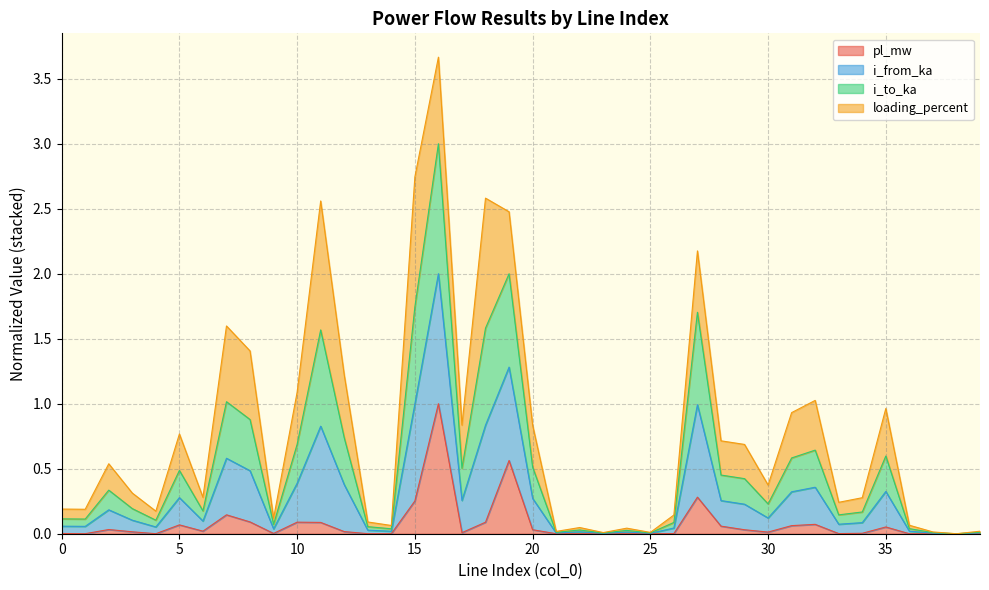

True or false: pl_mw and i_to_ka cross at least once.

False